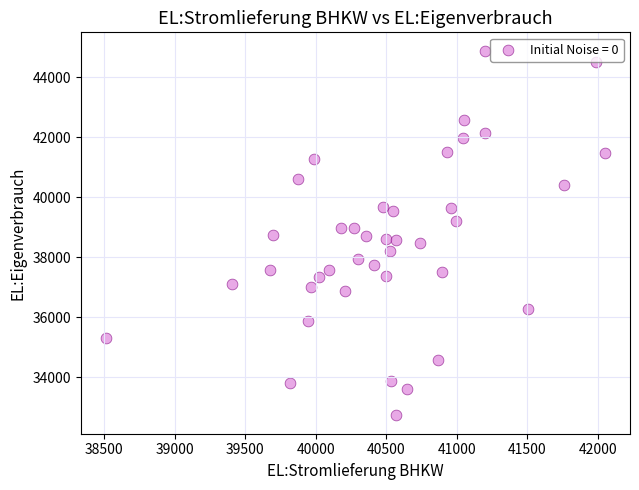

What is the range of Y values (max minus min)?

12163